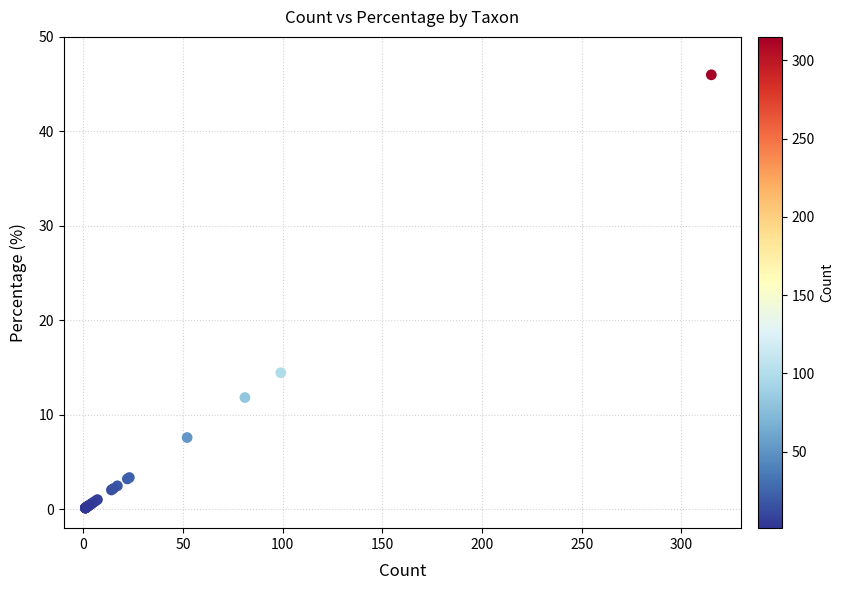

What Y value in the scatter plot is closest to 23?

14.5